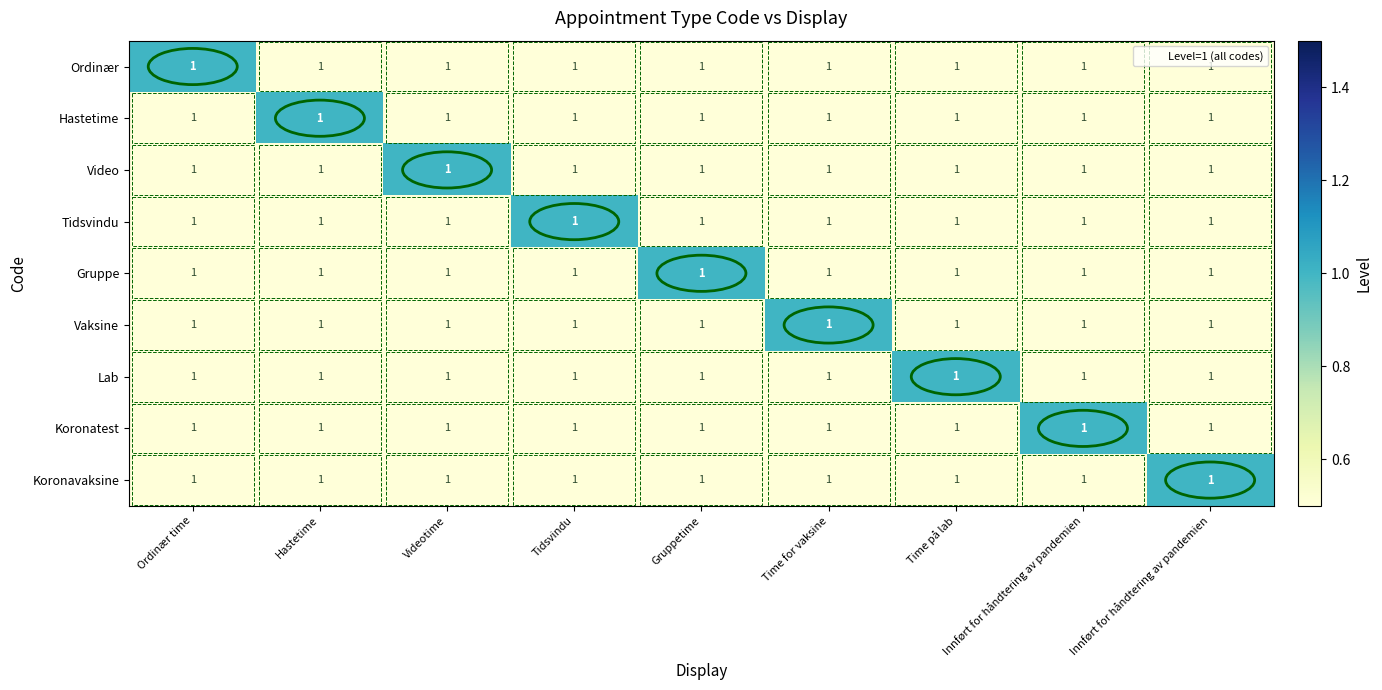

Rank the series at Videotime from lowest to highest value.

Ordinær, Hastetime, Tidsvindu, Gruppe, Vaksine, Lab, Koronatest, Koronavaksine, Video